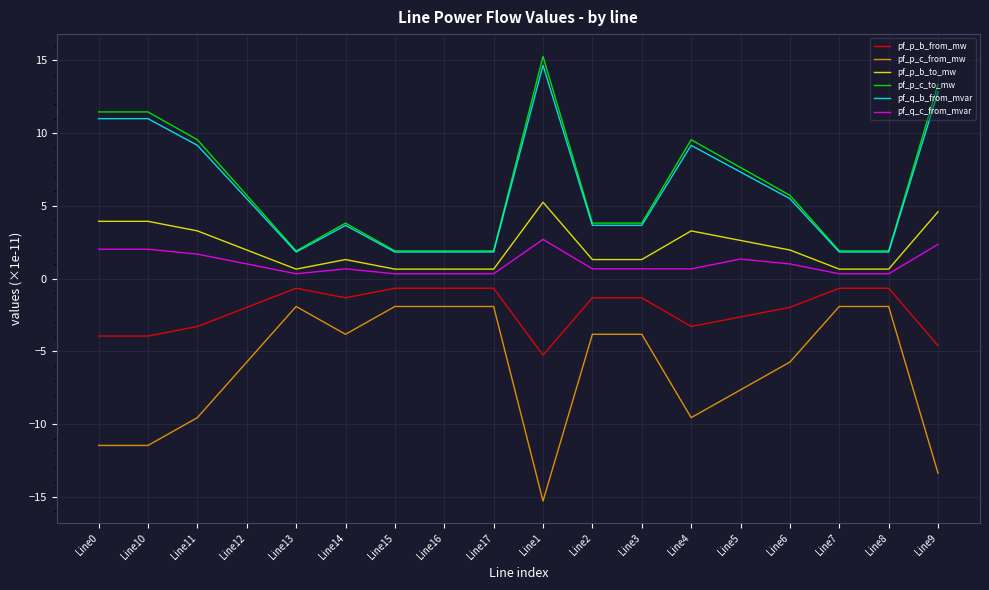

Is the value of pf_q_c_from_mvar at Line13 greater than the value of pf_p_c_from_mw at Line5?

Yes